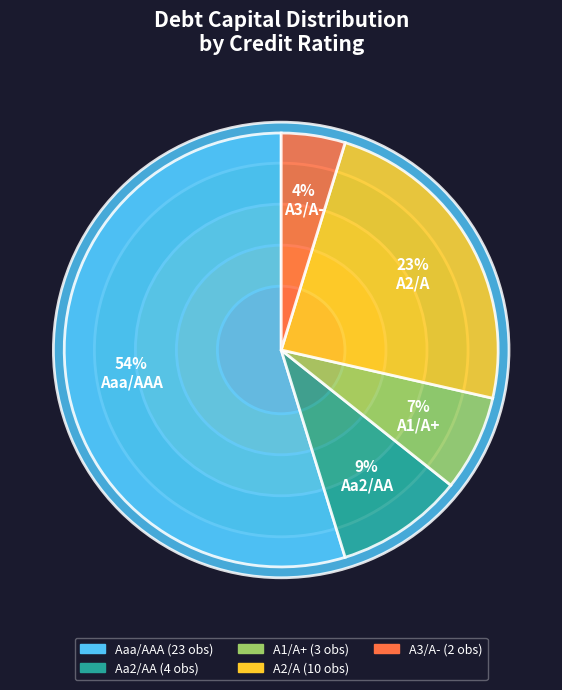

Does Aaa/AAA represent more than half of the total?

Yes